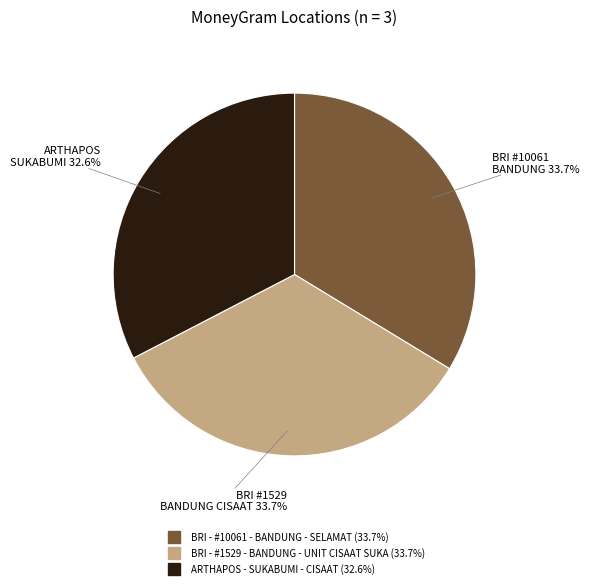

Is there a majority slice in this chart?

No